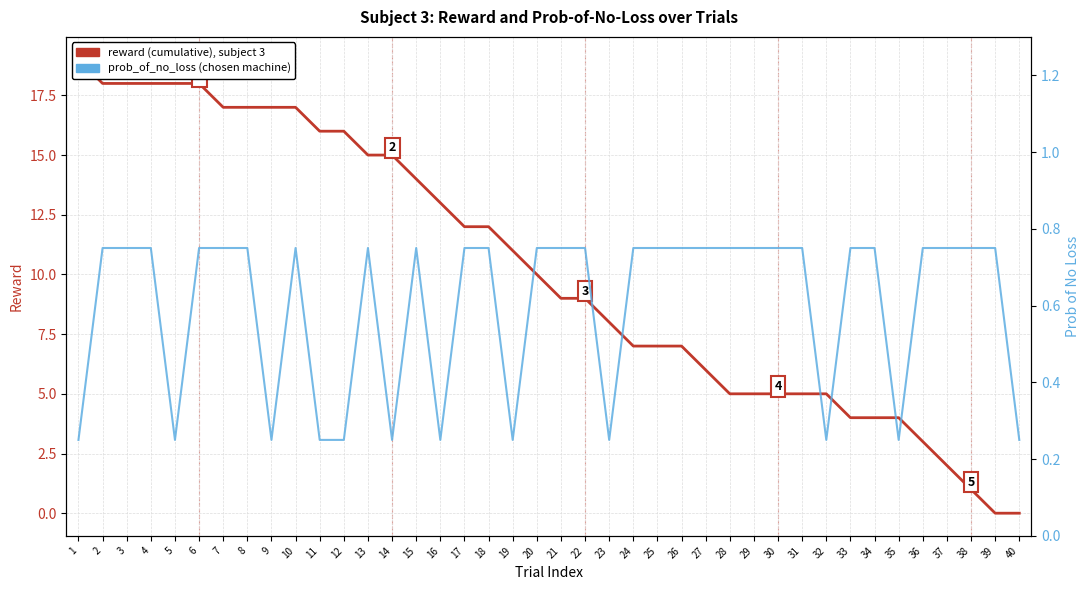

Which category has the lowest value in the reward (cumulative) series?

39